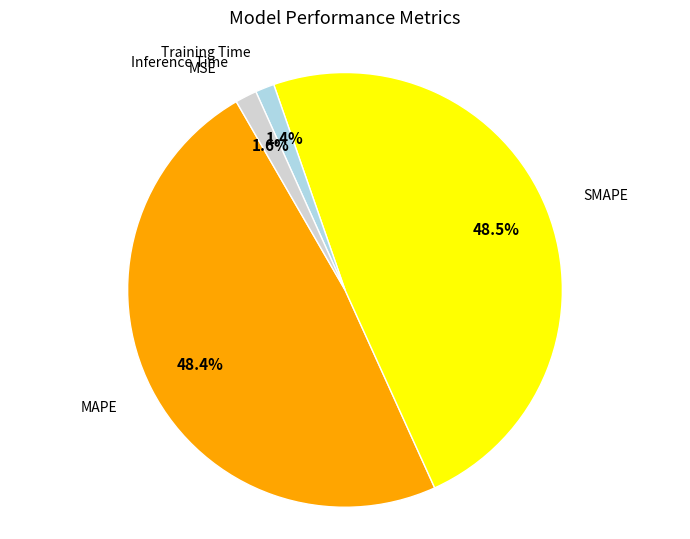

Does any single category account for the majority?

No